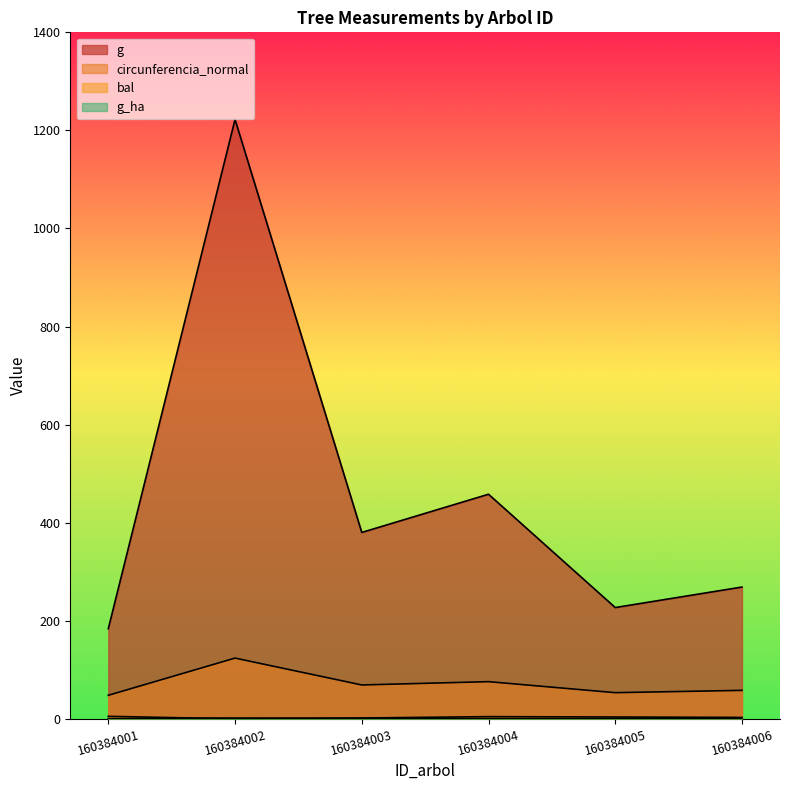

Reading left to right, what are all the values shown in this chart?

dbh: 160384001=48.1	160384002=123.9	160384003=69.1	160384004=75.9	160384005=53.4	160384006=58.1
g: 160384001=183.8	160384002=1222.3	160384003=380.1	160384004=458.1	160384005=227.0	160384006=268.8
bal: 160384001=5.2	160384002=0.0	160384003=1.7	160384004=4.5	160384005=3.8	160384006=2.9
g_ha: 160384001=0.6	160384002=1.7	160384003=1.2	160384004=0.7	160384005=0.7	160384006=0.9